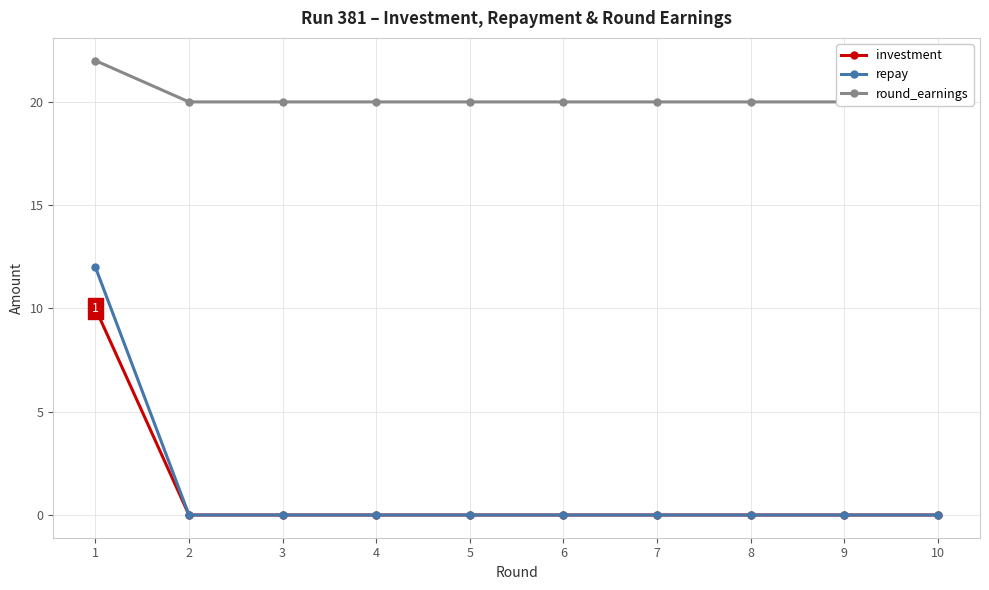

True or false: investment and repay cross at least once.

False